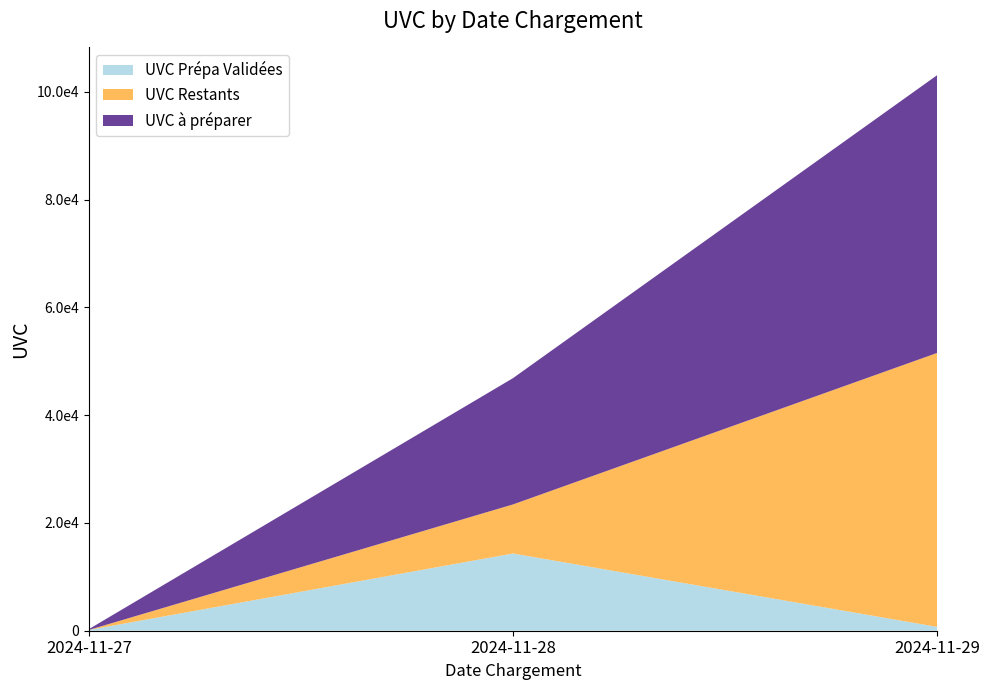

What are all the series names shown in the legend?

UVC Prépa Validées, UVC Restants, UVC à préparer